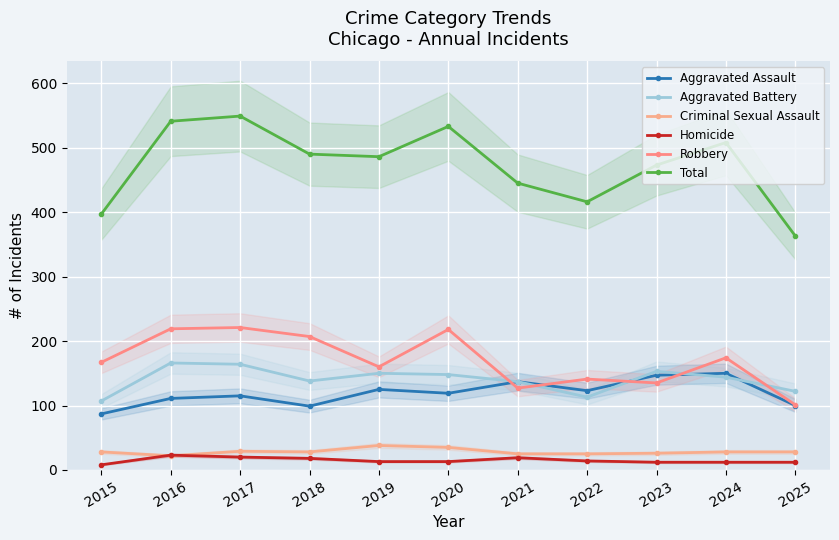

What is the minimum value shown in the chart?

8